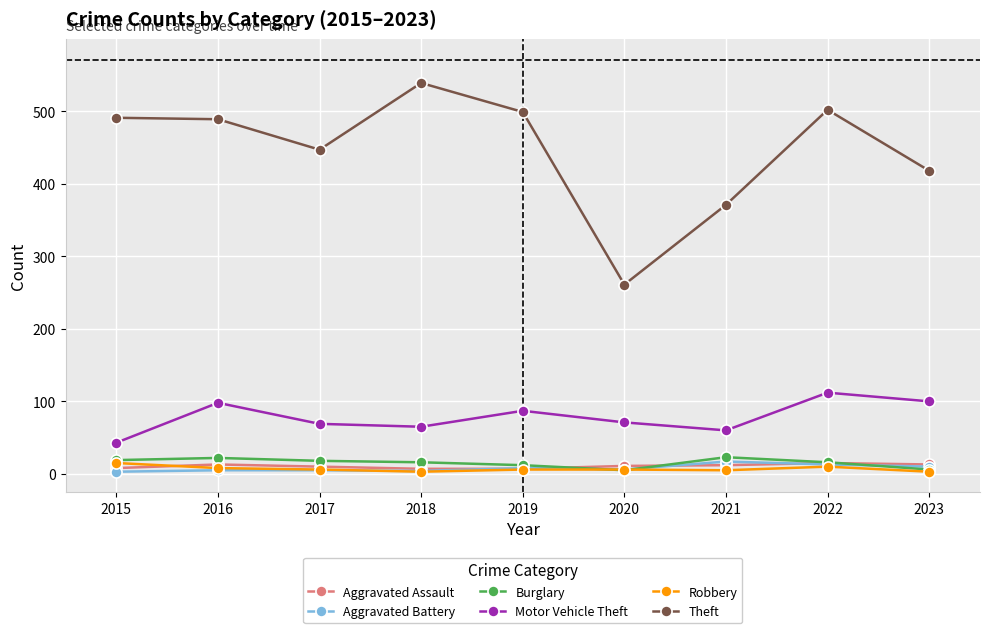

Where does the Aggravated Assault series first go above 11?

2016